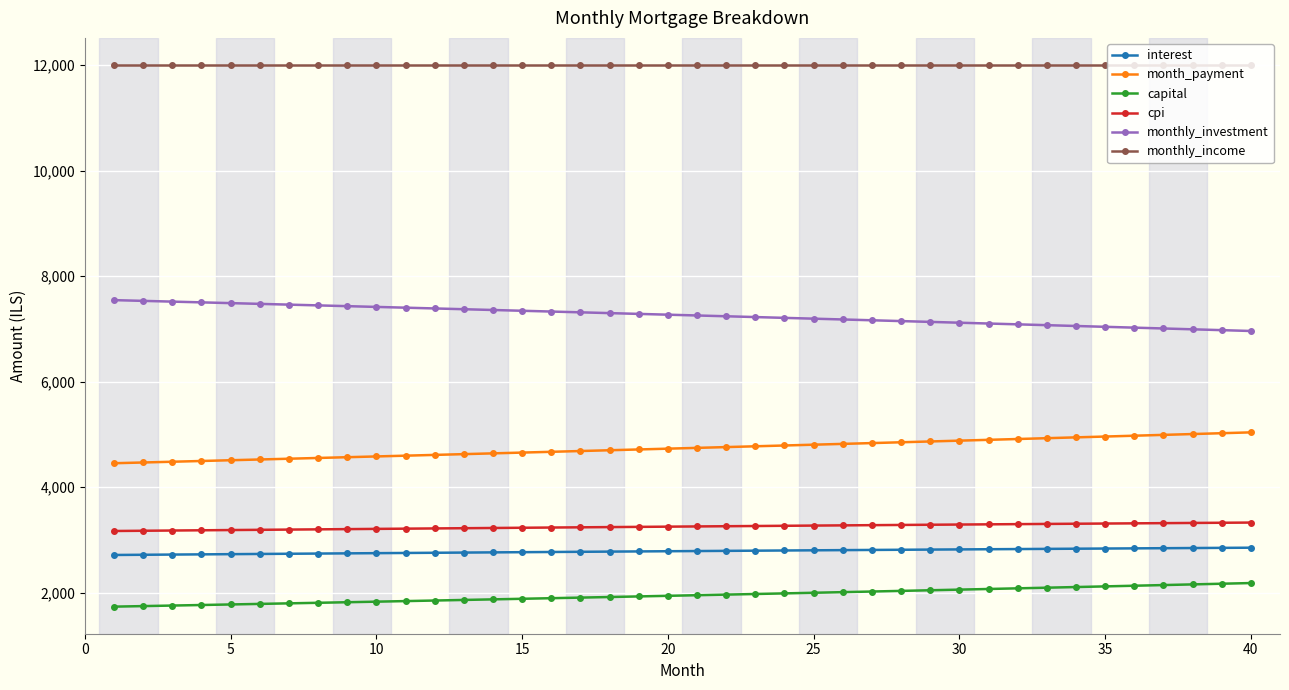

True or false: month_payment and interest cross at least once.

False